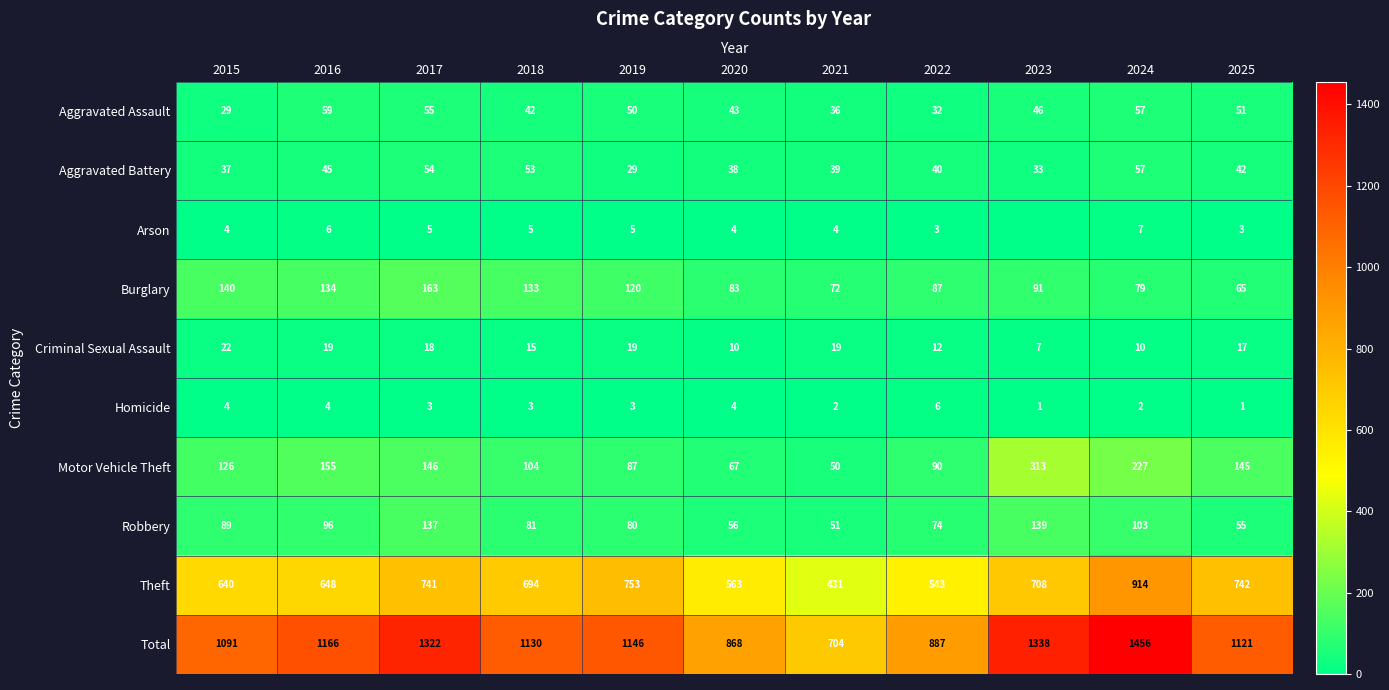

List the labels in order of Aggravated Assault value, largest first.

2016, 2024, 2017, 2025, 2019, 2023, 2020, 2018, 2021, 2022, 2015